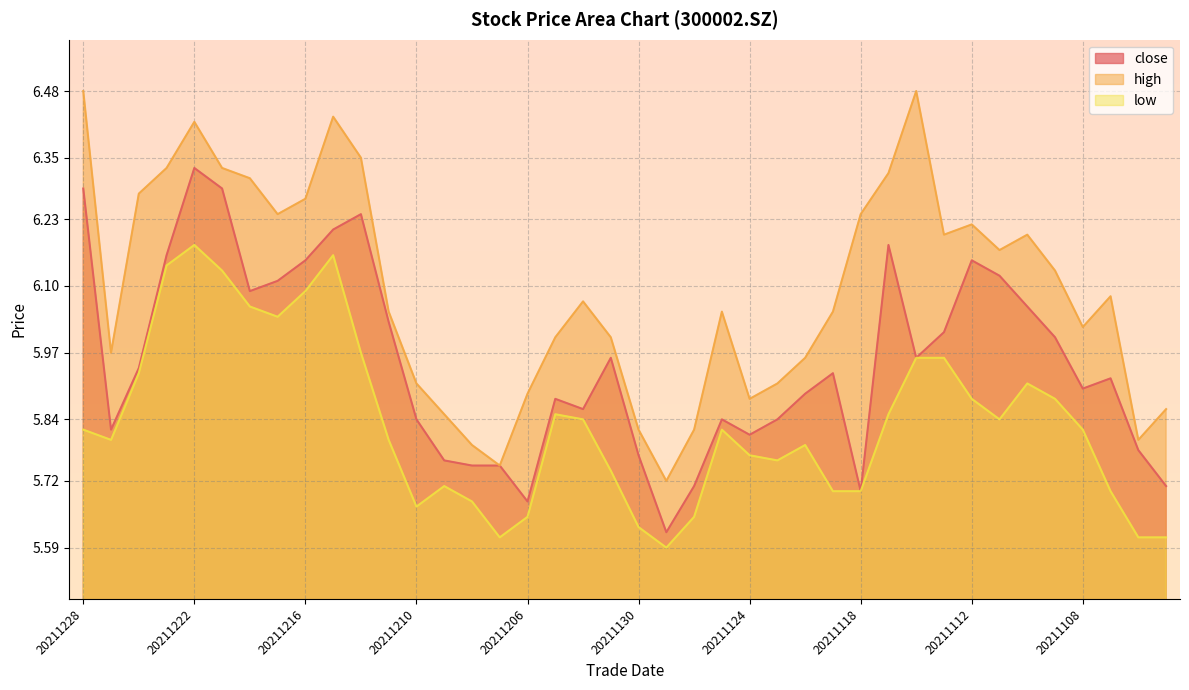

True or false: high has a value of 6.0 at 20211201.

True